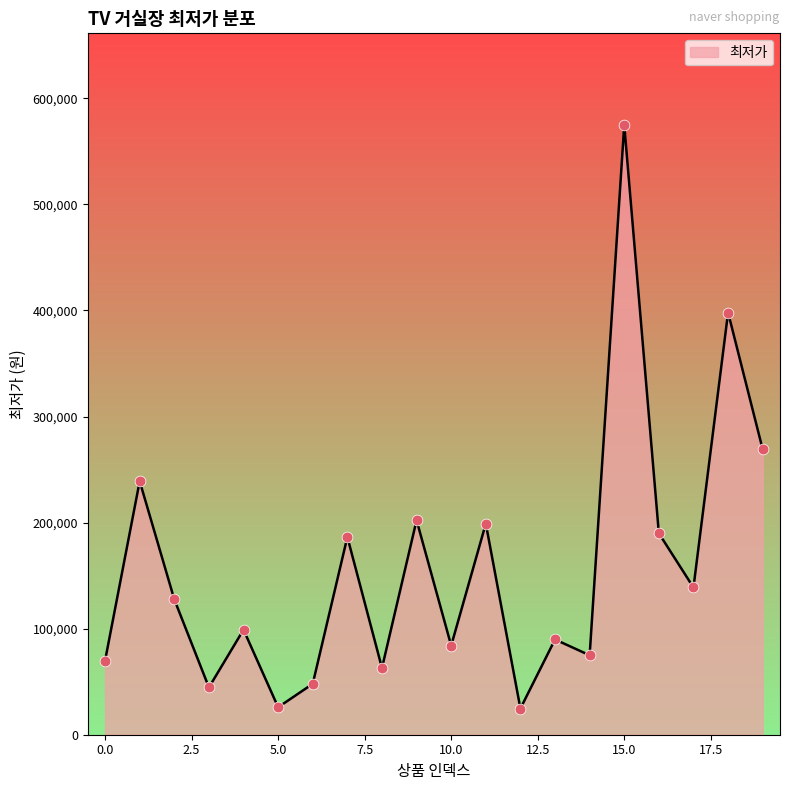

What is the smallest value displayed?

24700